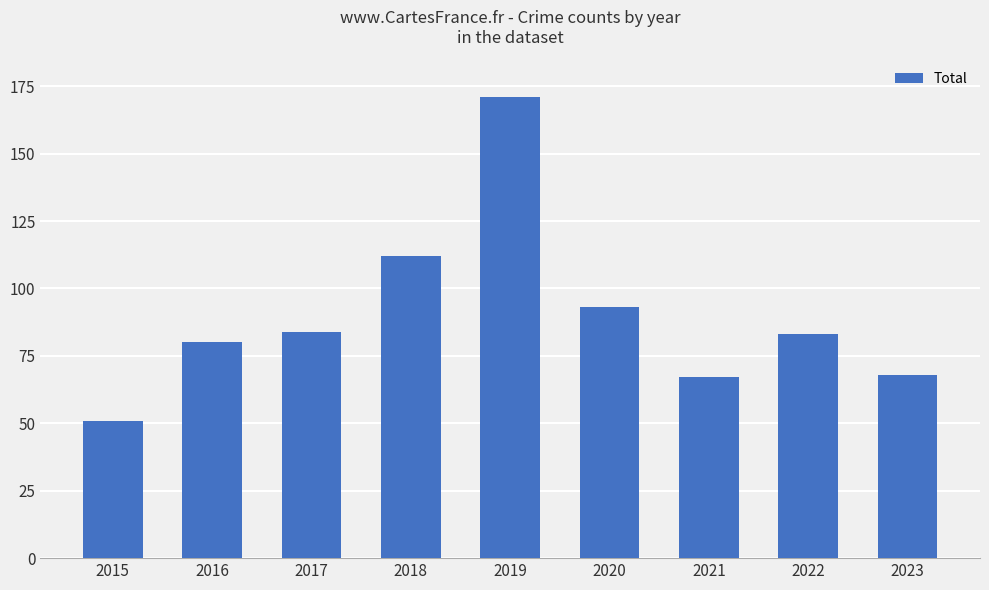

What is the sum of all values?

809